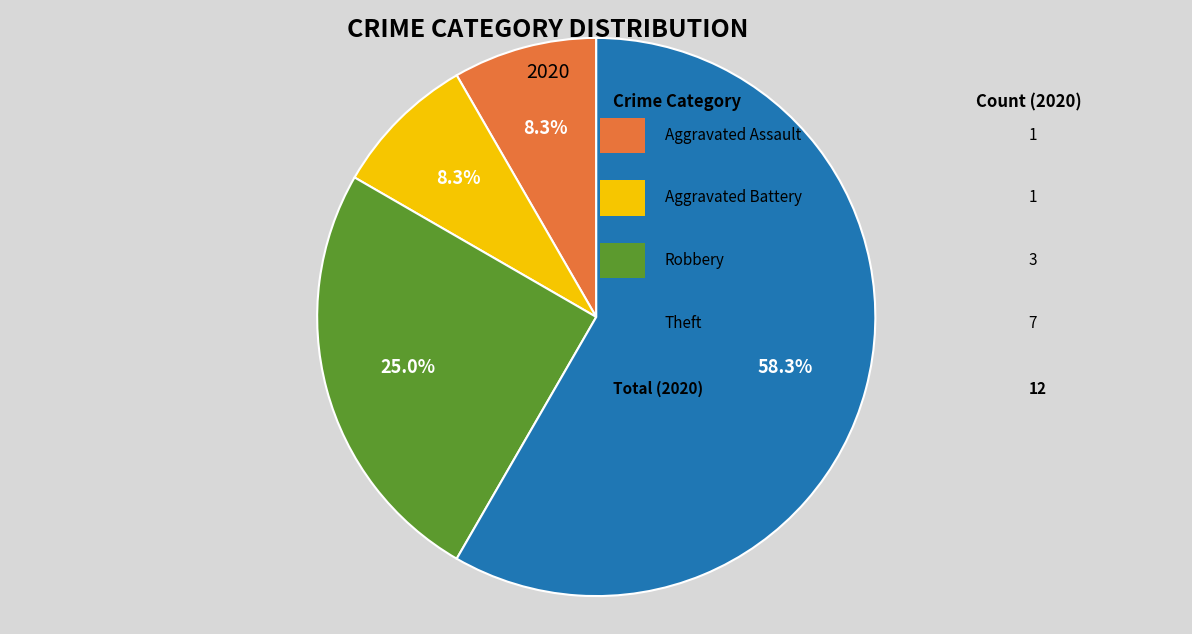

Is there any slice that represents more than half of the pie?

Yes